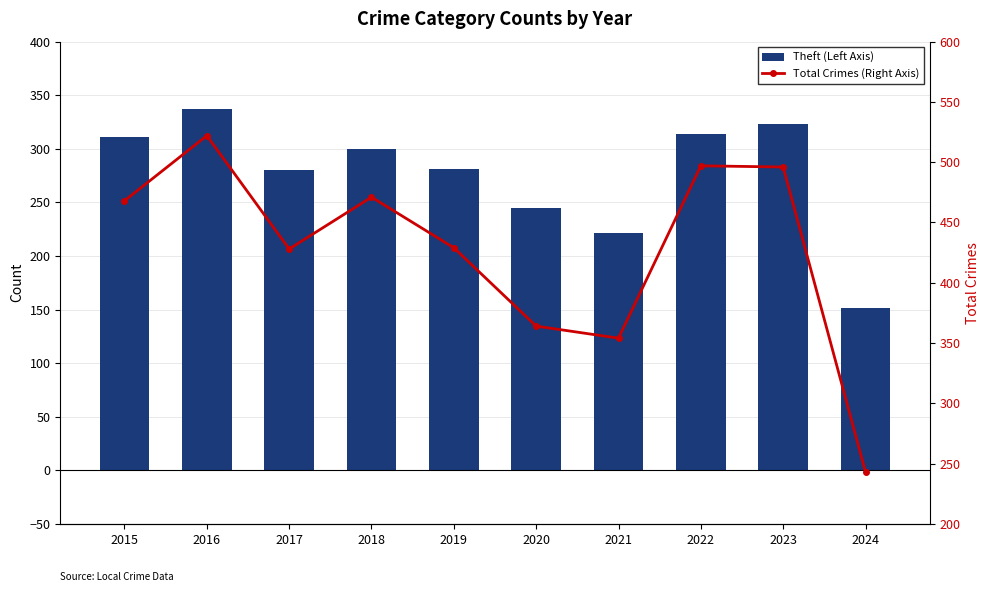

Is the value of Theft (Left Axis) at 2020 greater than the value of Total Crimes (Right Axis) at 2020?

No